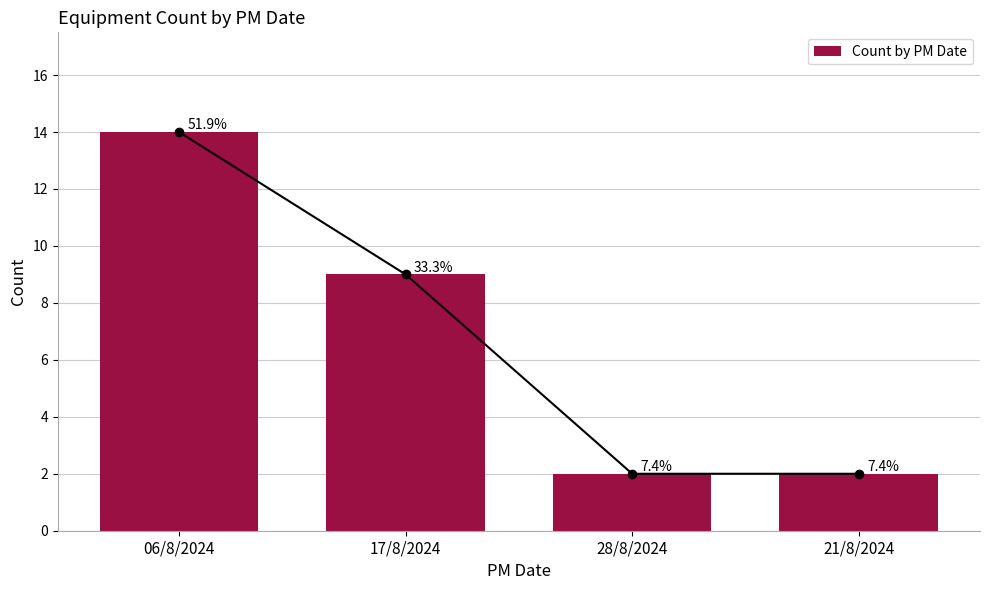

Between 06/8/2024 and 21/8/2024, which is larger?

06/8/2024